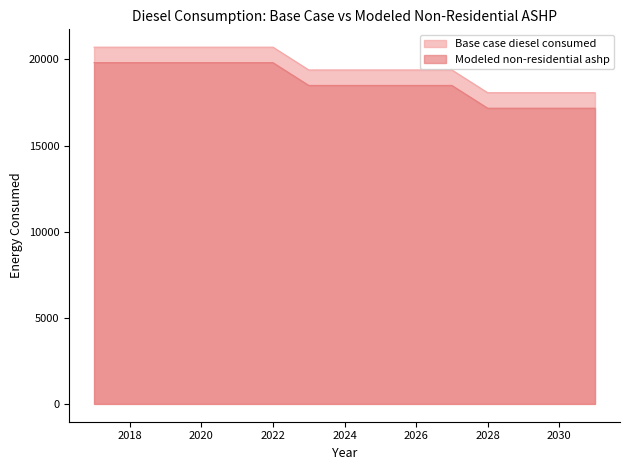

Rank the series at 2021 from highest to lowest value.

Base case diesel consumed, Modeled non-residential ashp